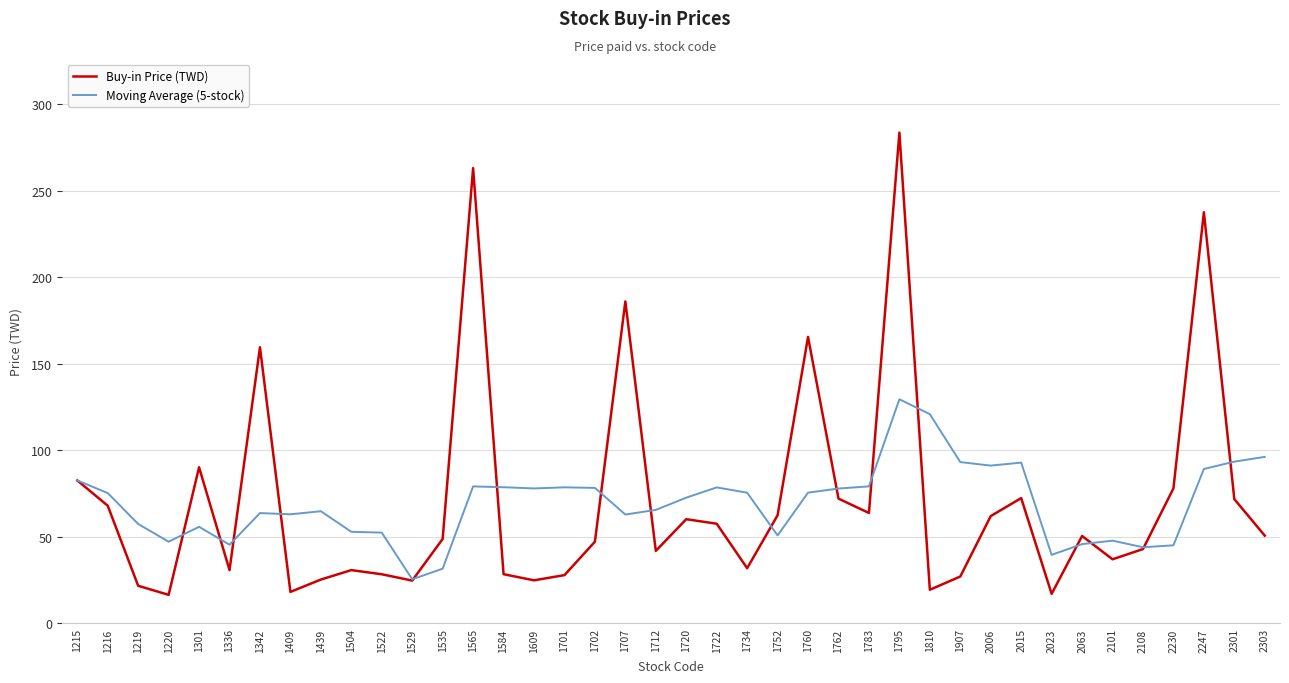

Which series changed the most between 1702 and 2303?

Moving Average (5-stock)